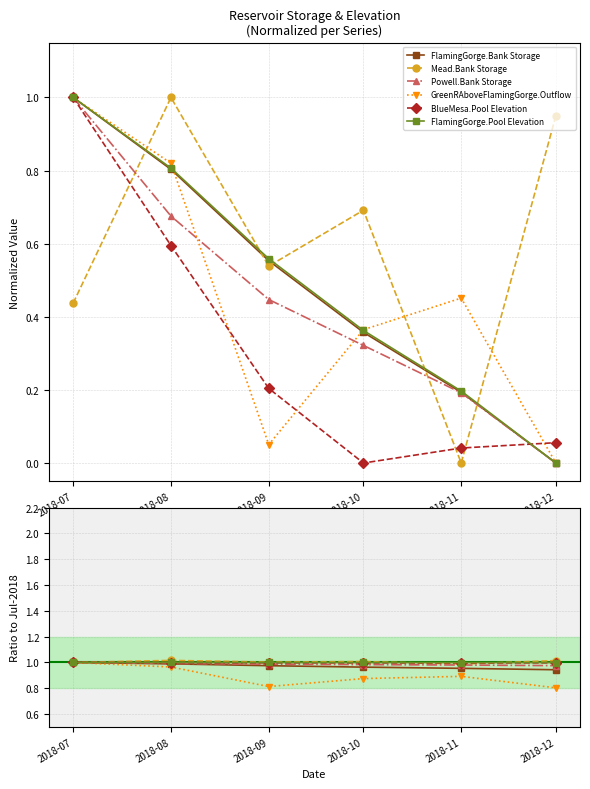

What is the greatest value displayed?

1.0